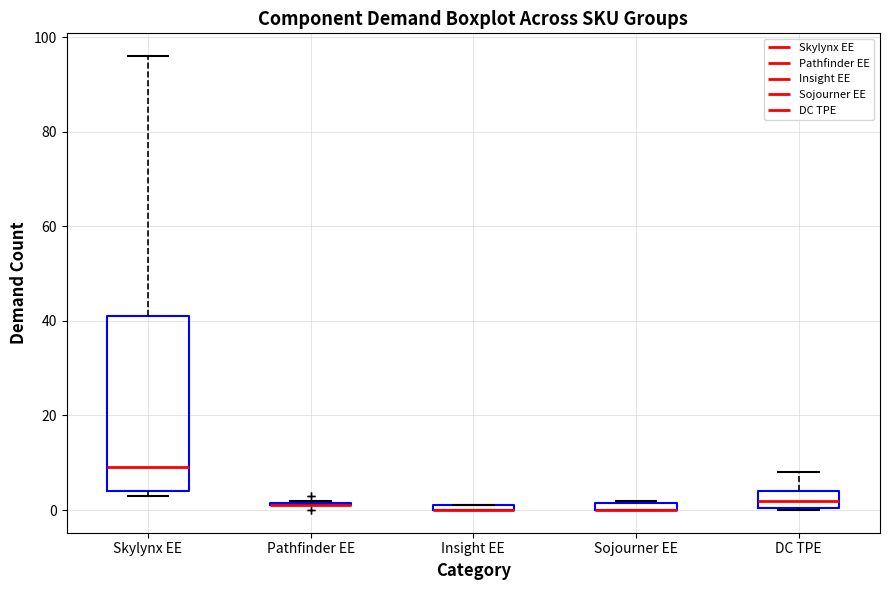

Where is the upper edge of the box for Skylynx EE on the y-axis? The values are not printed on the chart, so give them approximately, as read against the axis.

42